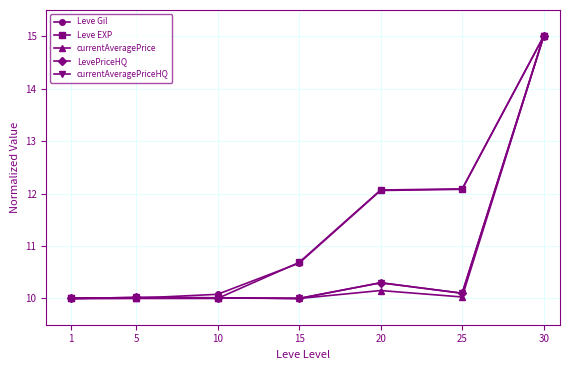

Which category has the highest value in the currentAveragePriceHQ series?

30